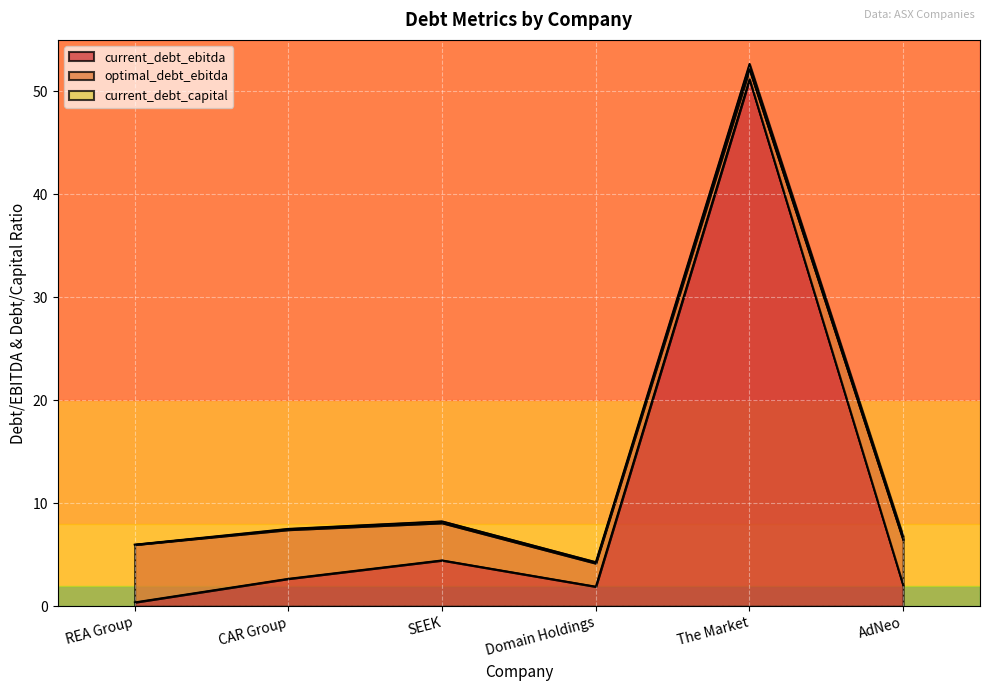

Read the optimal_debt_ebitda value at CAR Group.

4.8